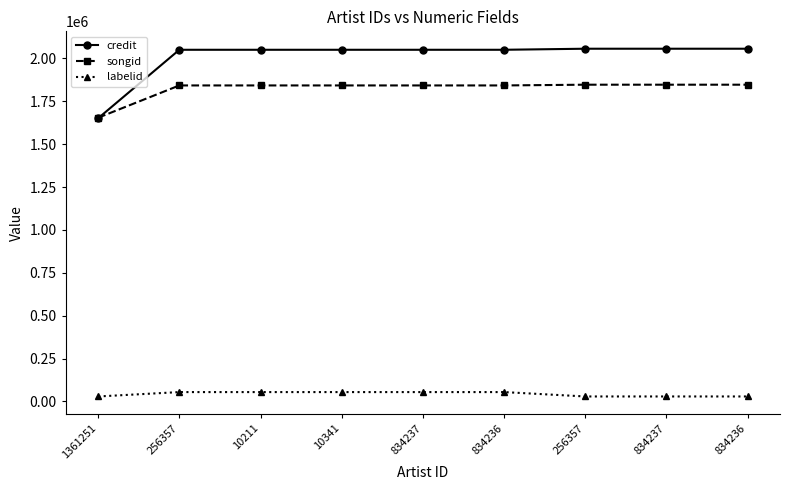

The credit series shows 3365550 at 834237. True or false?

False